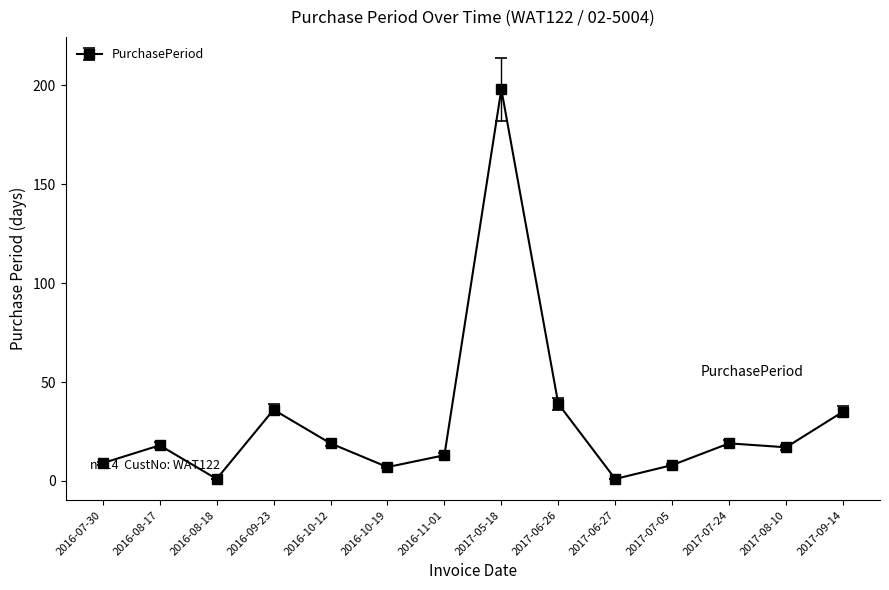

What is the sum of all values?

420